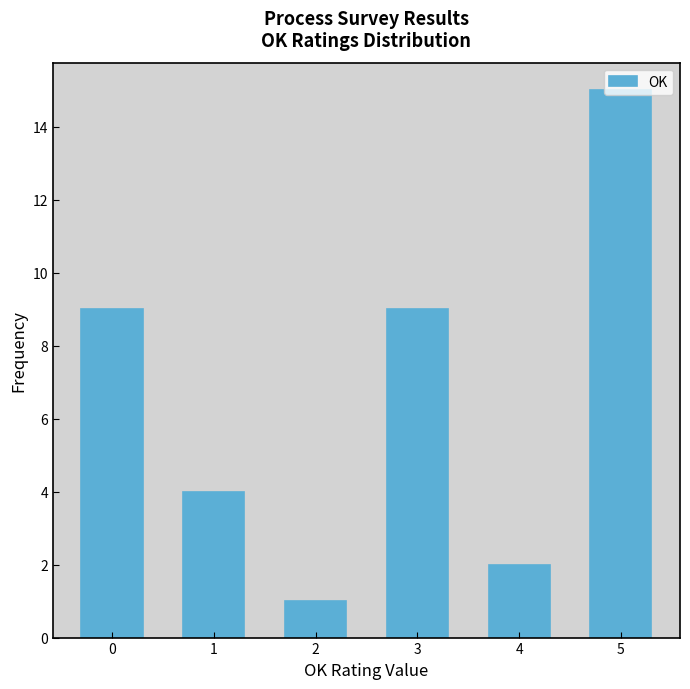

Over which range of the x-axis is the bar tallest?

4.5 to 5.5